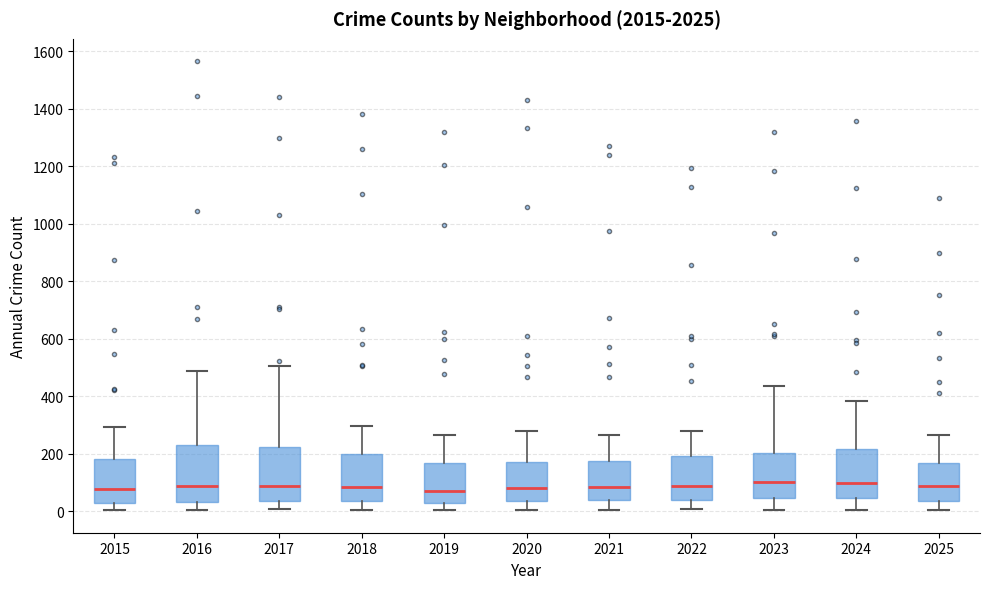

Reading left to right, read every box against the y-axis: the position of its median line, the range the box covers, and the ends of its whiskers. The values are not printed on the chart, so give them approximately, as read against the axis.

2015: median 80, box 40 to 180, whiskers 0 to 300
2016: median 100, box 40 to 220, whiskers 0 to 480
2017: median 80, box 40 to 220, whiskers 0 to 500
2018: median 80, box 40 to 200, whiskers 0 to 300
2019: median 80, box 20 to 160, whiskers 0 to 260
2020: median 80, box 40 to 180, whiskers 0 to 280
2021: median 80, box 40 to 180, whiskers 0 to 260
2022: median 80, box 40 to 200, whiskers 0 to 280
2023: median 100, box 40 to 200, whiskers 0 to 440
2024: median 100, box 40 to 220, whiskers 0 to 380
2025: median 100, box 40 to 160, whiskers 0 to 260